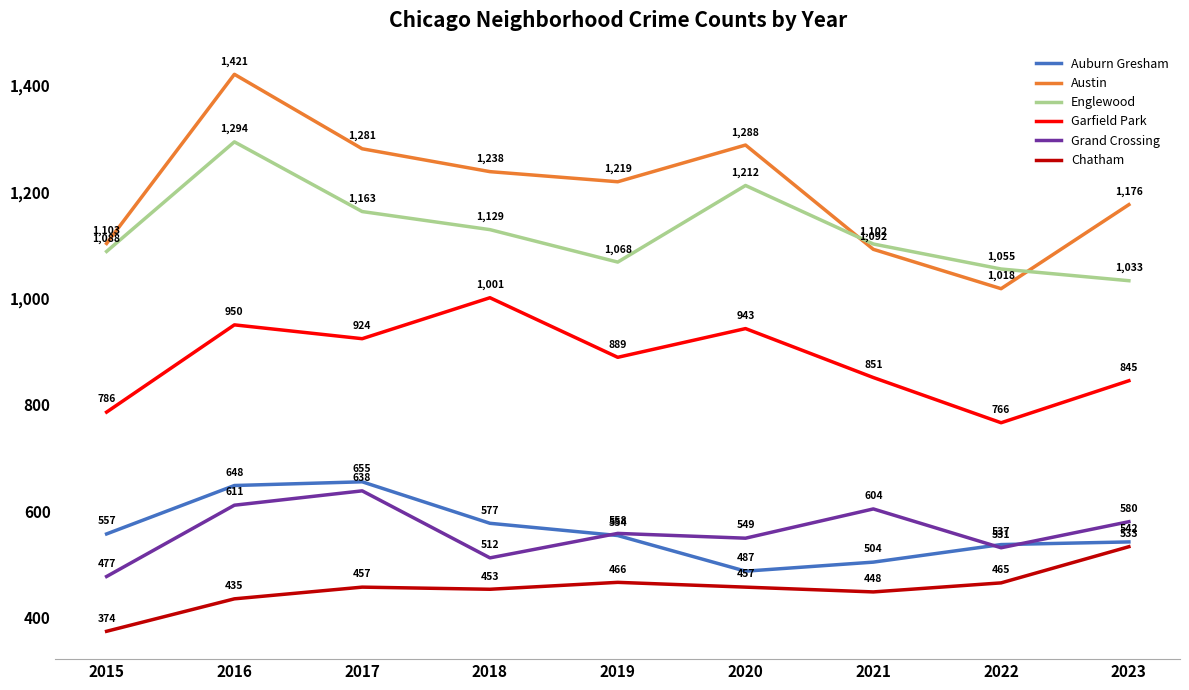

How many lines are shown in the chart?

6